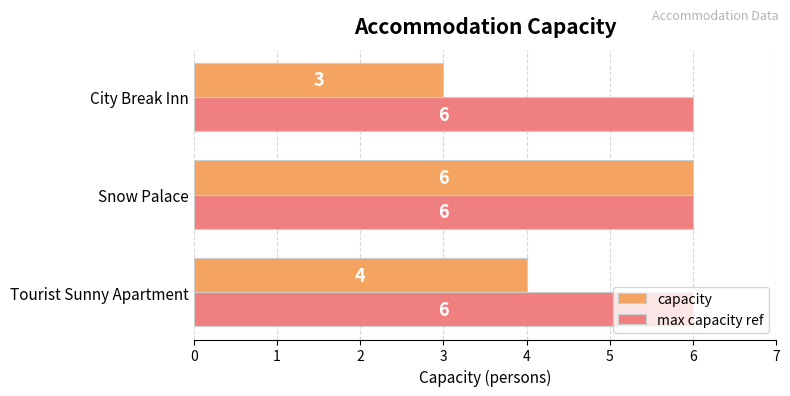

Count the number of categories in the chart.

3